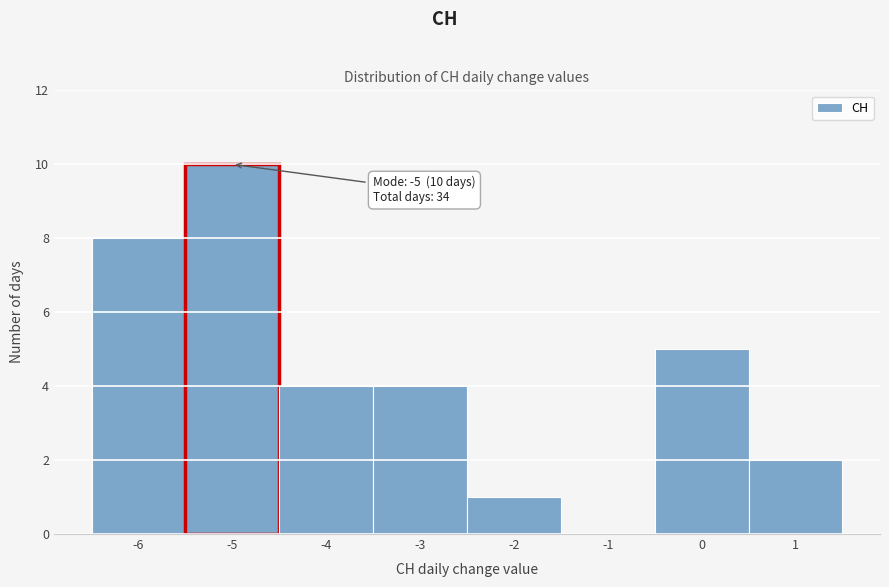

Which range on the x-axis has the tallest bar?

-5.5 to -4.5